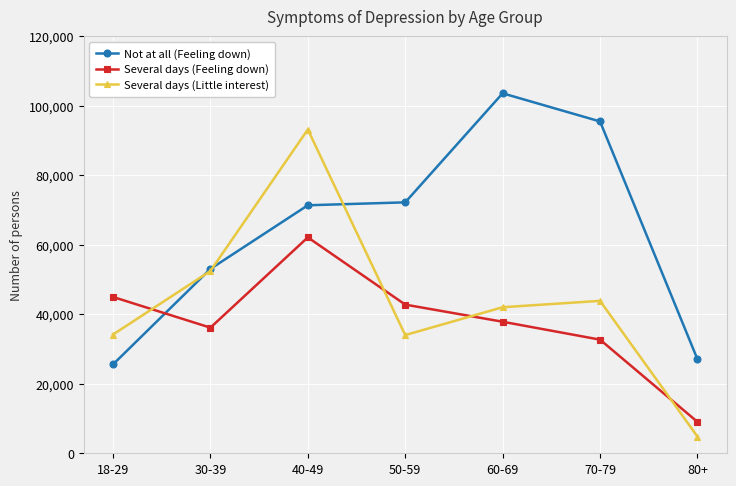

What is the maximum value shown in the chart?

103573